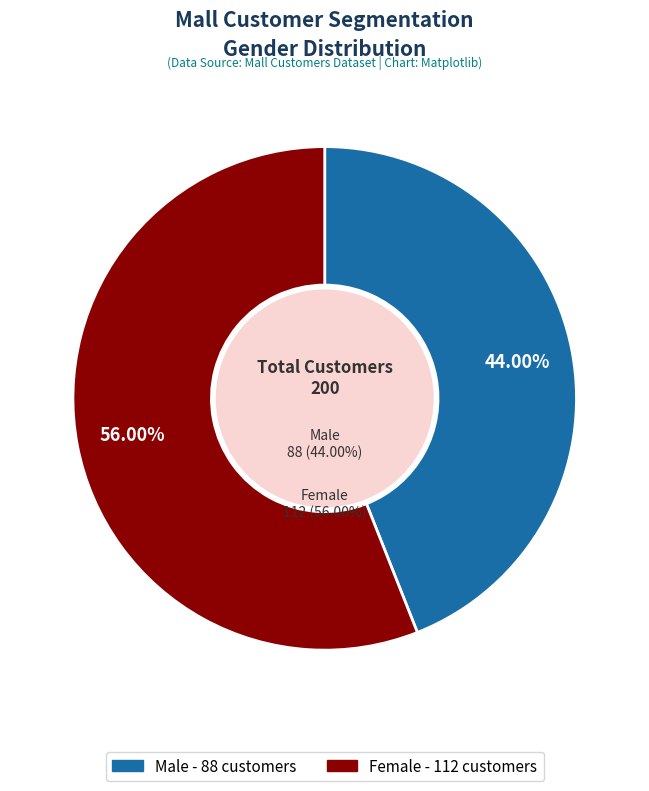

Which has a higher value, Male or Female?

Female